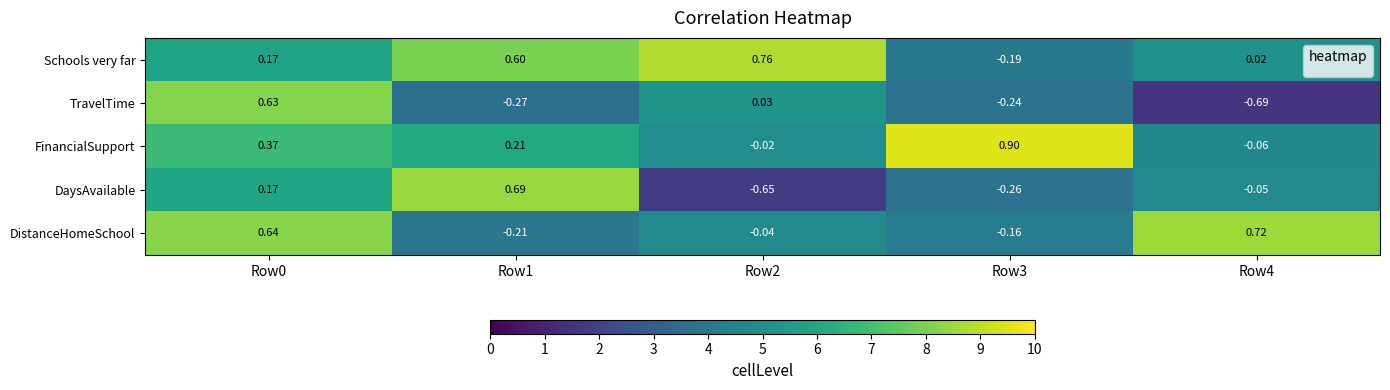

Rank the series by their maximum value, from lowest to highest.

TravelTime, DaysAvailable, DistanceHomeSchool, Schools very far, FinancialSupport